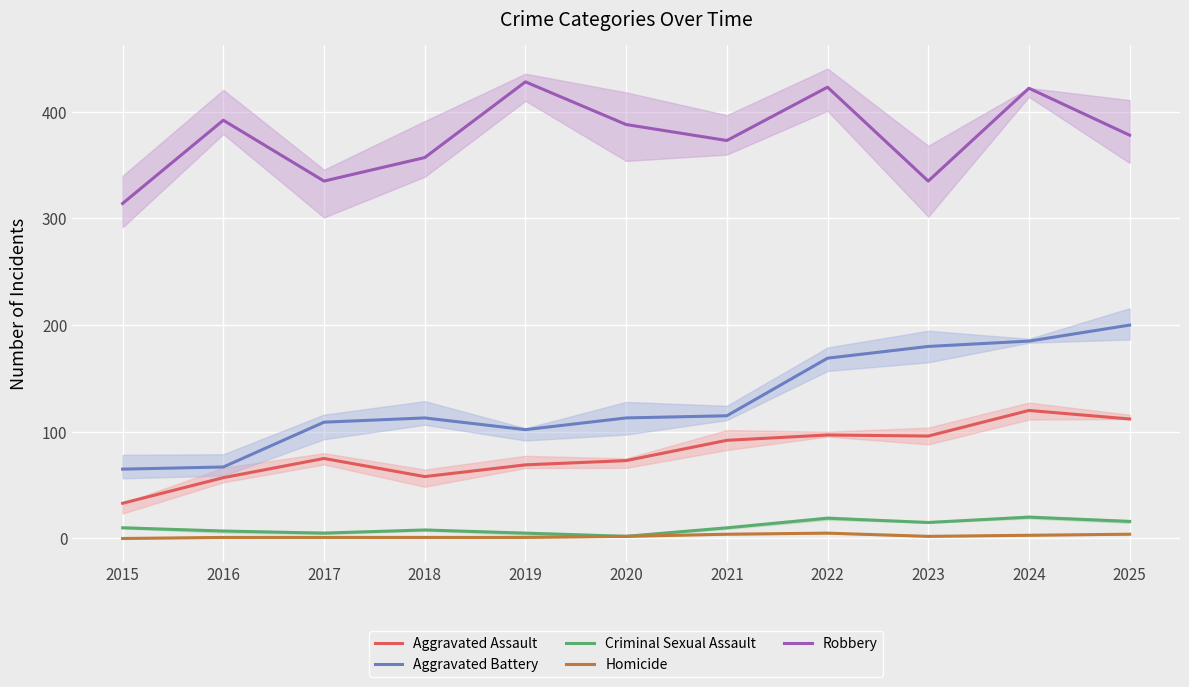

Between 2019 and 2024, which series saw the biggest shift?

Aggravated Battery